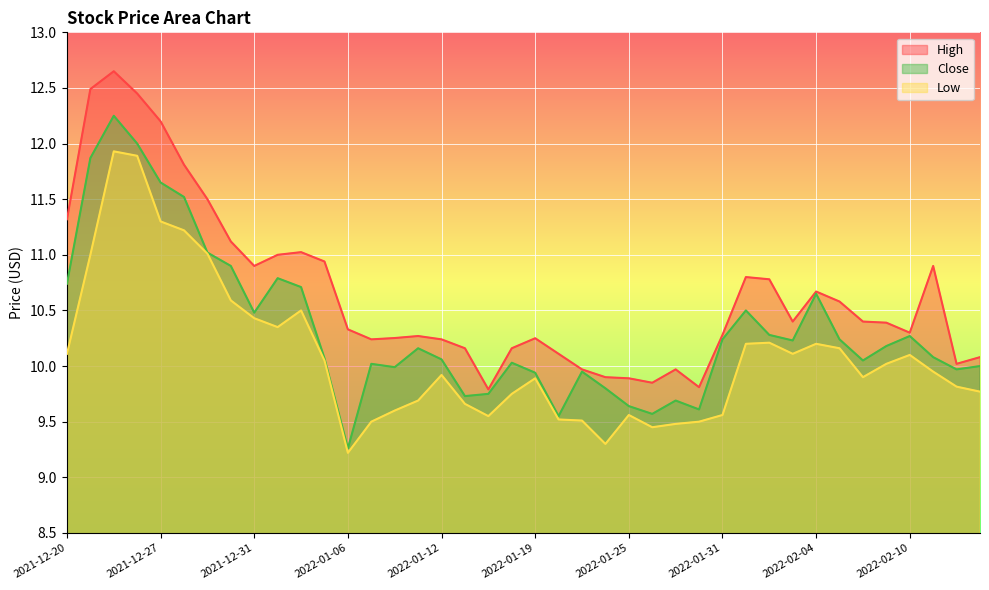

True or false: Close and High intersect in this chart.

False